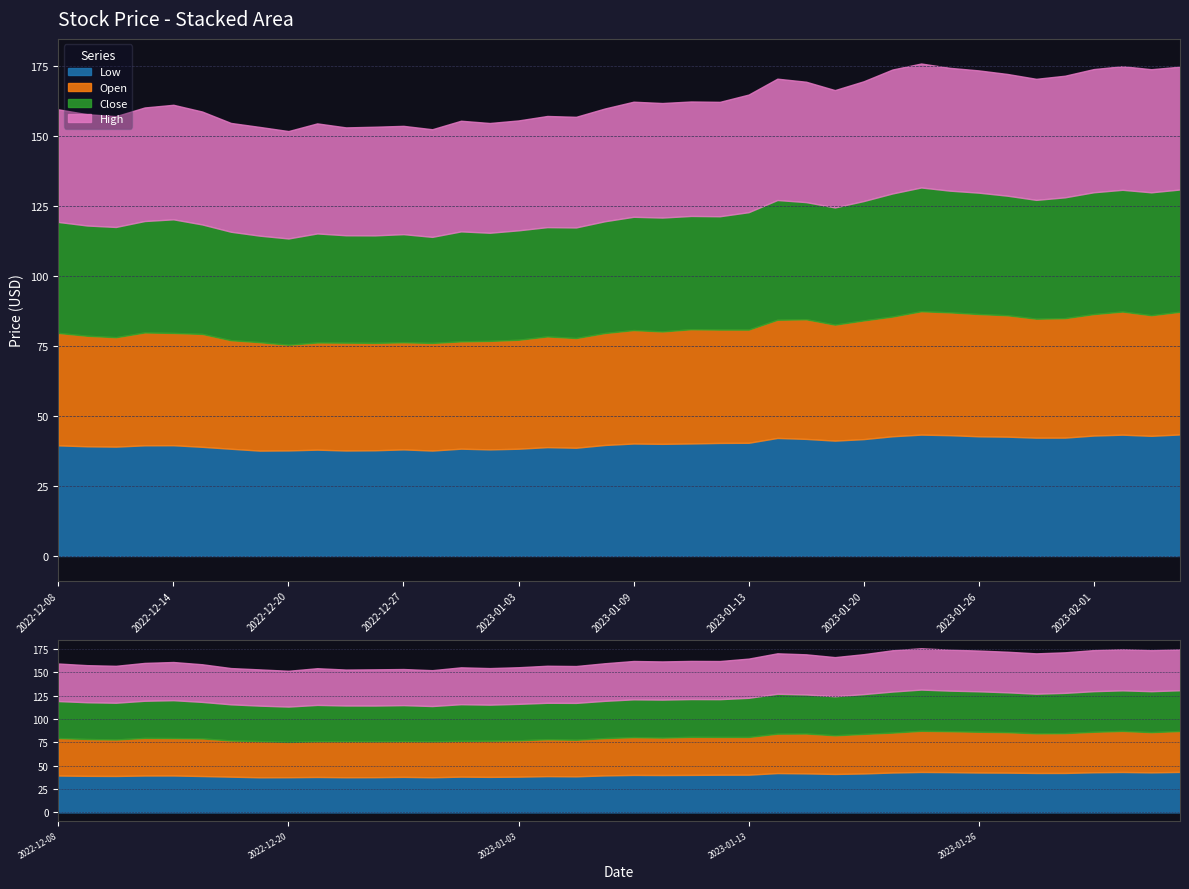

True or false: Open has a value of 60.7 at 2022-12-22.

False